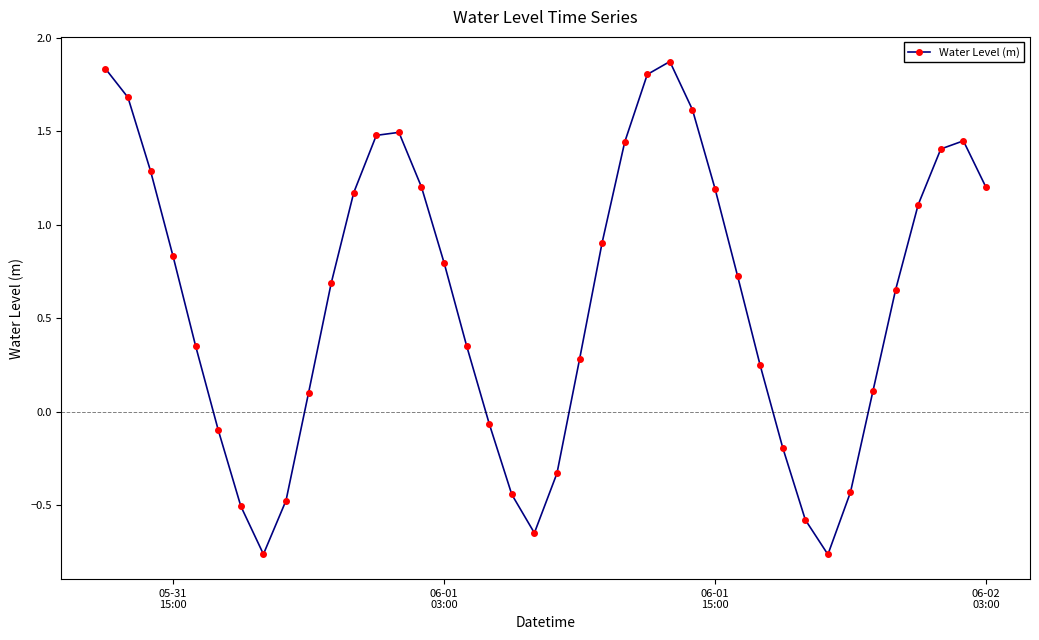

What is the difference between the maximum and minimum values?

2.6